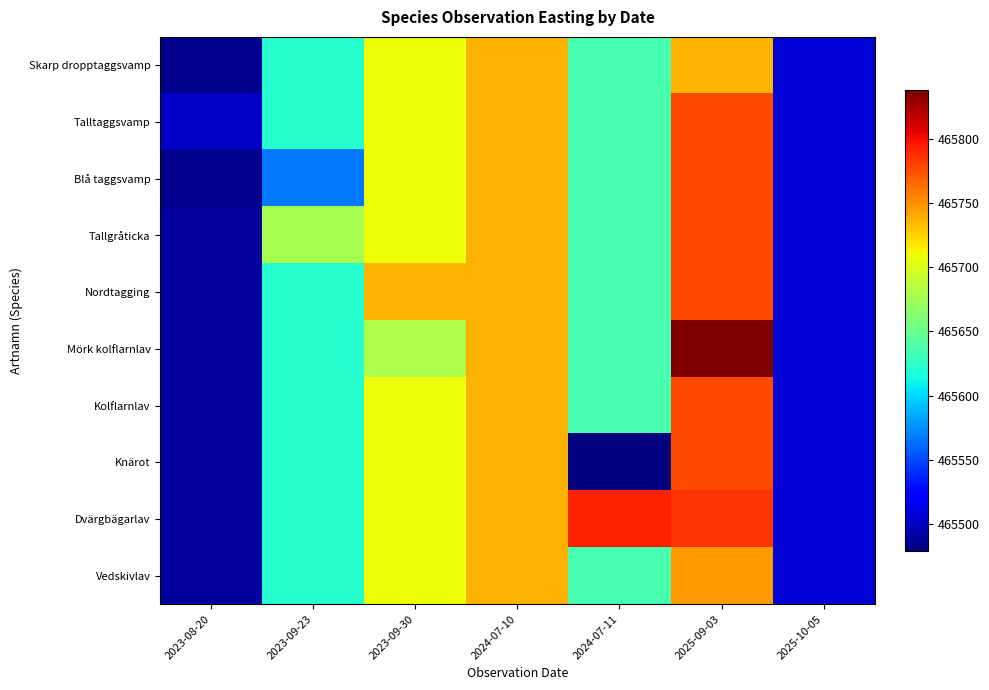

Reading left to right, list all the values displayed in this chart.

Skarp dropptaggsvamp: 2023-08-20=465484.0	2023-09-23=465621.5	2023-09-30=465708.5	2024-07-10=465738.0	2024-07-11=465636.0	2025-09-03=465736.0	2025-10-05=465506.0
Talltaggsvamp: 2023-08-20=465502.6	2023-09-23=465621.5	2023-09-30=465708.5	2024-07-10=465738.0	2024-07-11=465636.0	2025-09-03=465776.3	2025-10-05=465506.0
Blå taggsvamp: 2023-08-20=465484.0	2023-09-23=465566.0	2023-09-30=465708.5	2024-07-10=465738.0	2024-07-11=465636.0	2025-09-03=465776.3	2025-10-05=465506.0
Tallgråticka: 2023-08-20=465490.2	2023-09-23=465677.0	2023-09-30=465708.5	2024-07-10=465738.0	2024-07-11=465636.0	2025-09-03=465776.3	2025-10-05=465506.0
Nordtagging: 2023-08-20=465490.2	2023-09-23=465621.5	2023-09-30=465737.0	2024-07-10=465738.0	2024-07-11=465636.0	2025-09-03=465776.3	2025-10-05=465506.0
Mörk kolflarnlav: 2023-08-20=465490.2	2023-09-23=465621.5	2023-09-30=465680.0	2024-07-10=465738.0	2024-07-11=465636.0	2025-09-03=465838.0	2025-10-05=465506.0
Kolflarnlav: 2023-08-20=465490.2	2023-09-23=465621.5	2023-09-30=465708.5	2024-07-10=465738.0	2024-07-11=465636.0	2025-09-03=465776.3	2025-10-05=465506.0
Knärot: 2023-08-20=465490.2	2023-09-23=465621.5	2023-09-30=465708.5	2024-07-10=465738.0	2024-07-11=465479.0	2025-09-03=465776.3	2025-10-05=465506.0
Dvärgbägarlav: 2023-08-20=465490.2	2023-09-23=465621.5	2023-09-30=465708.5	2024-07-10=465738.0	2024-07-11=465793.0	2025-09-03=465785.8	2025-10-05=465506.0
Vedskivlav: 2023-08-20=465490.2	2023-09-23=465621.5	2023-09-30=465708.5	2024-07-10=465738.0	2024-07-11=465636.0	2025-09-03=465745.5	2025-10-05=465506.0